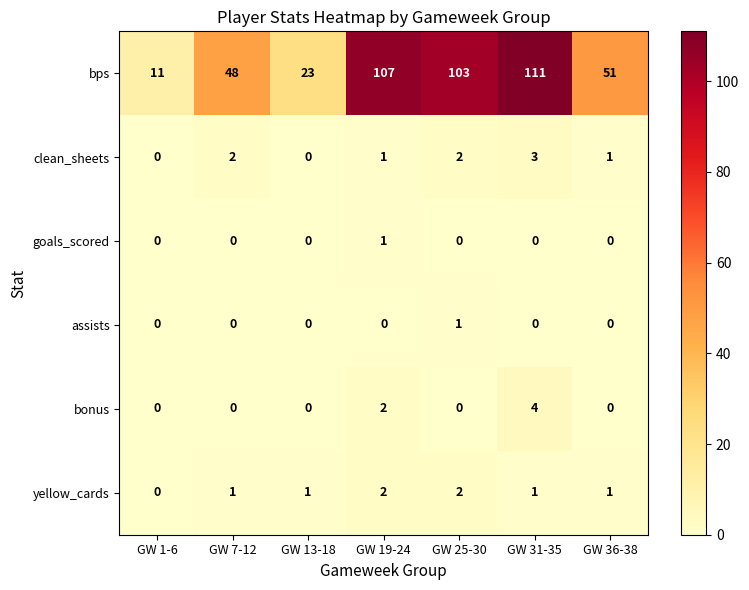

The clean_sheets series shows 1 at GW 19-24. True or false?

True